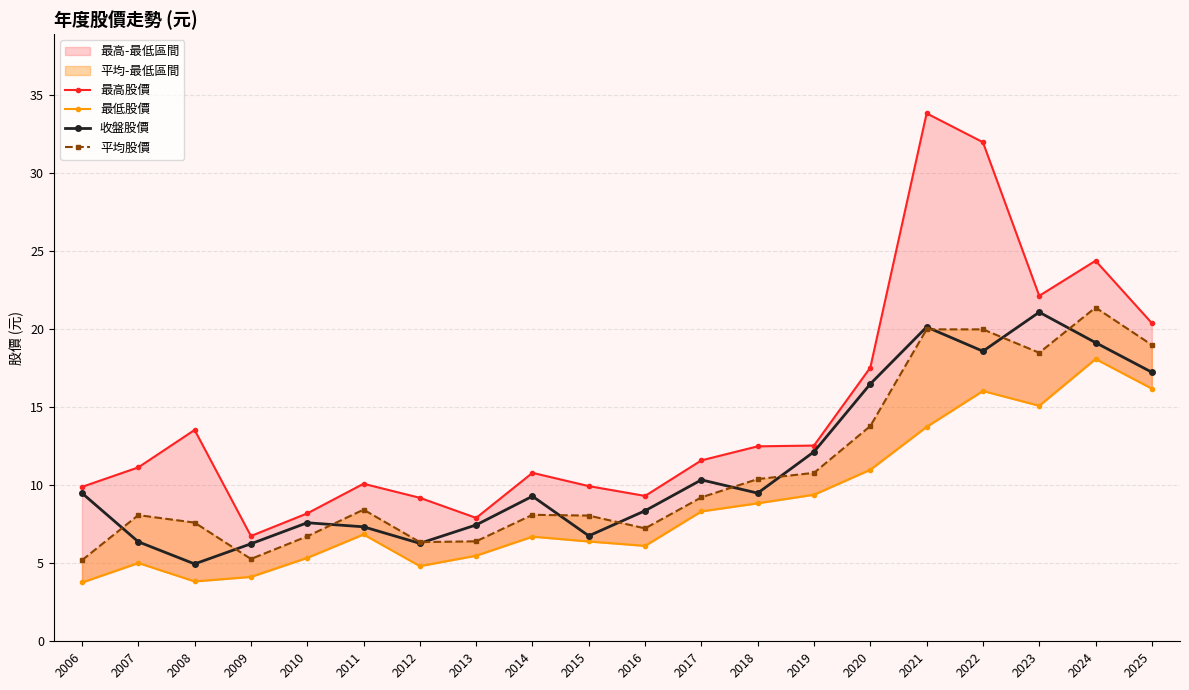

What is the total value across all series at 2008?

30.0